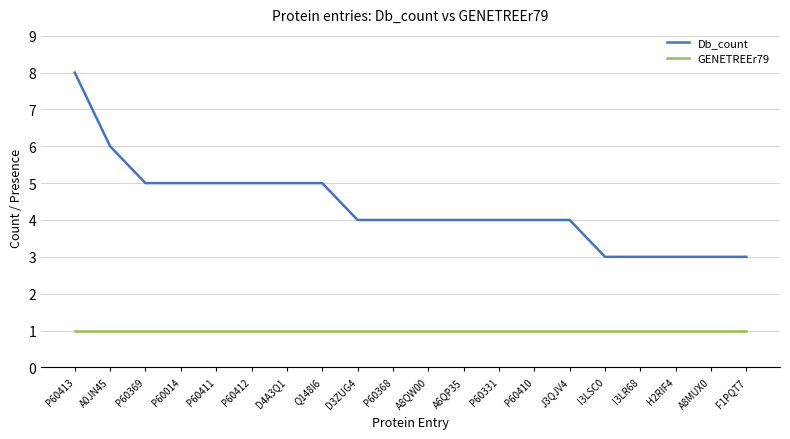

True or false: GENETREEr79 and Db_count cross at least once.

False